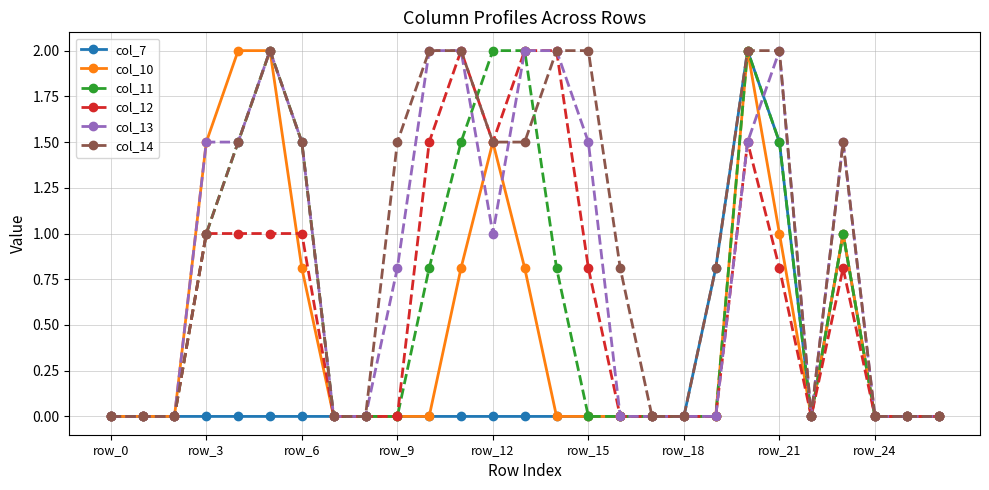

What is the average value of the col_7 series?

0.2